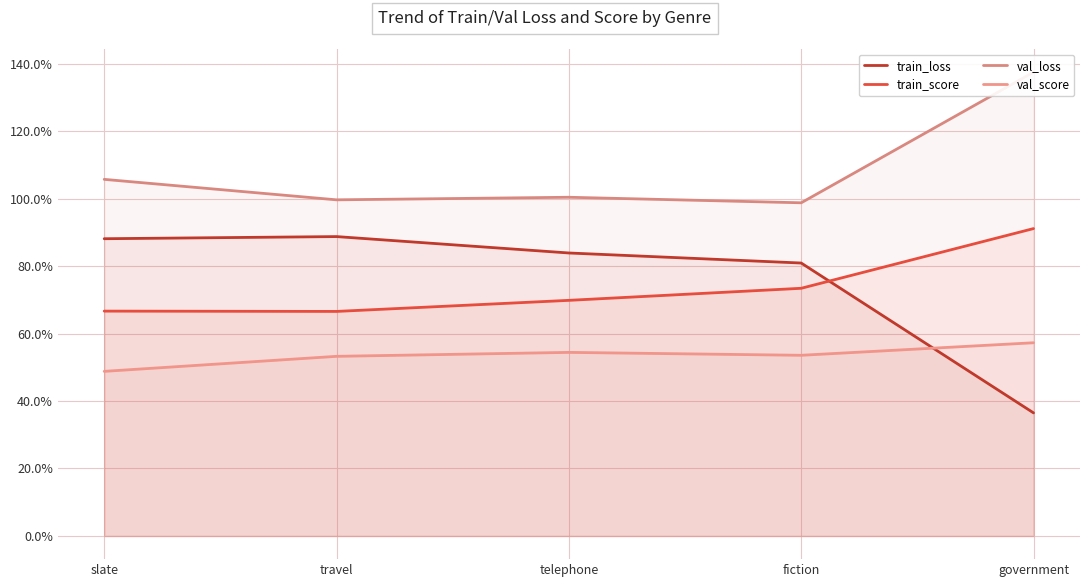

Where is the first local minimum for val_loss?

travel